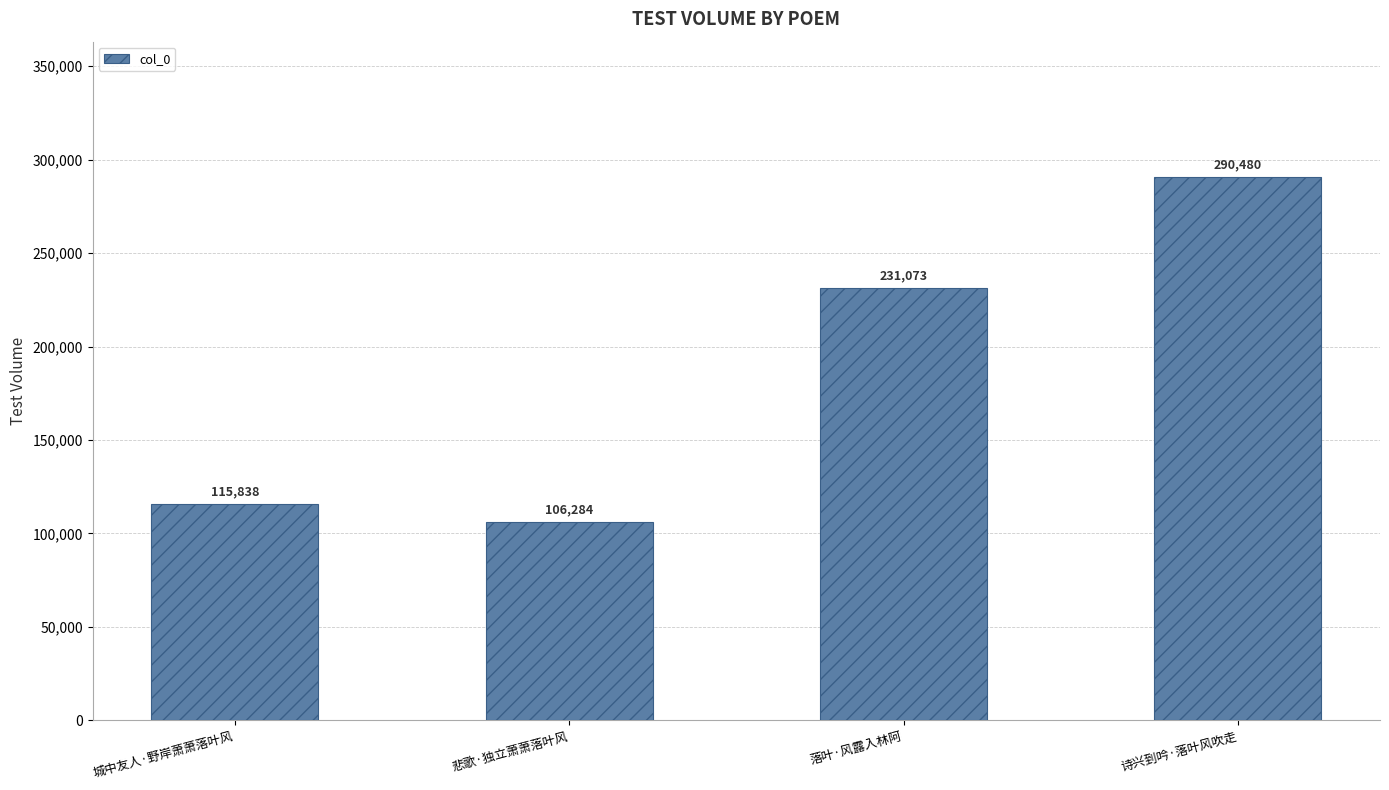

What is the difference between the maximum and minimum values?

184196